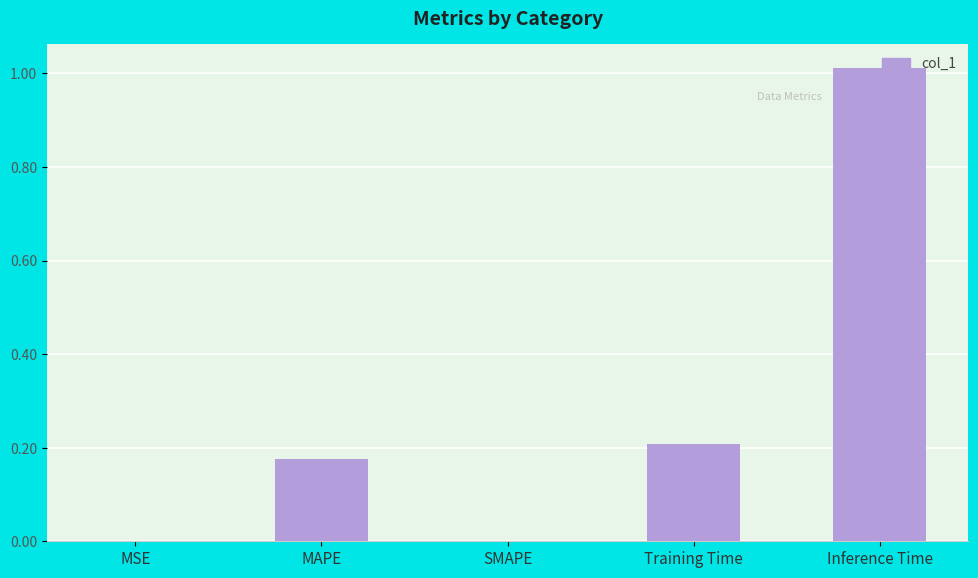

What is the change in value from SMAPE to Inference Time?

+1.0